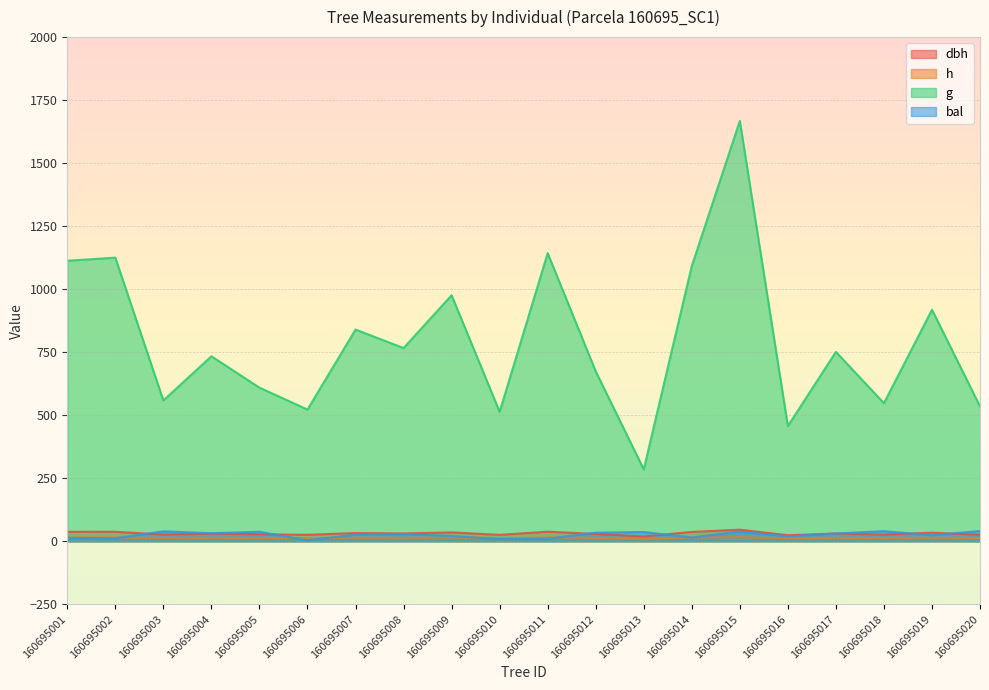

At which category does the chart reach its peak across all series?

160695015